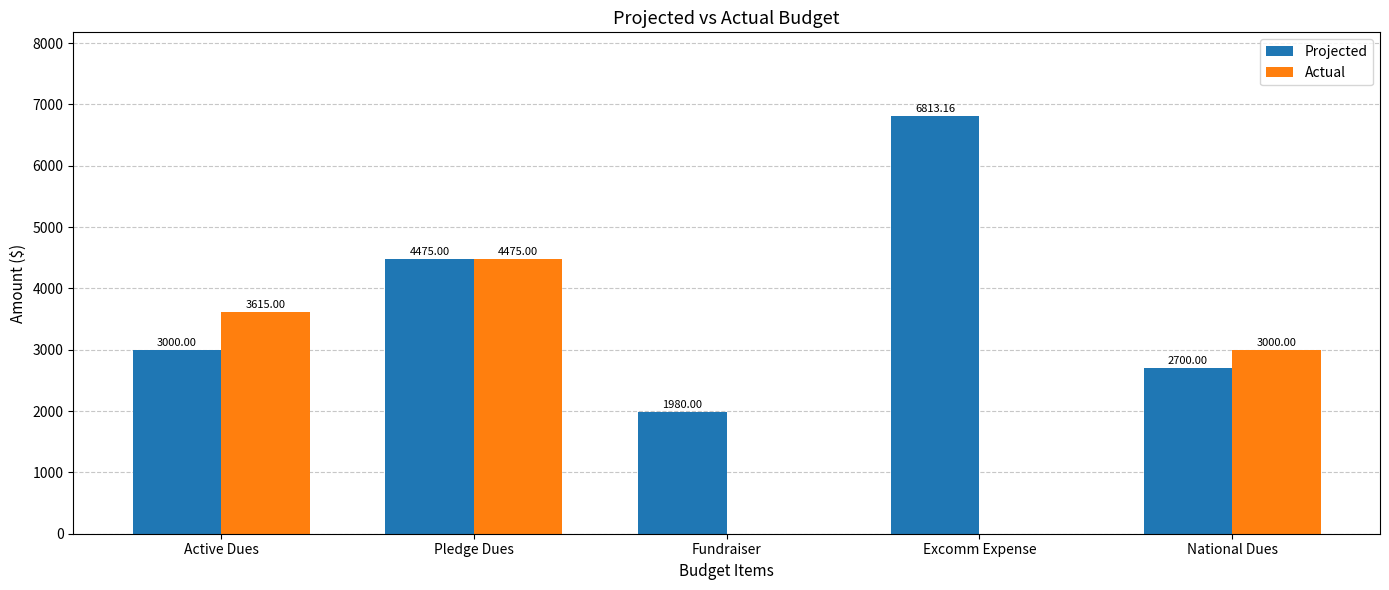

How many categories are shown in the chart?

5